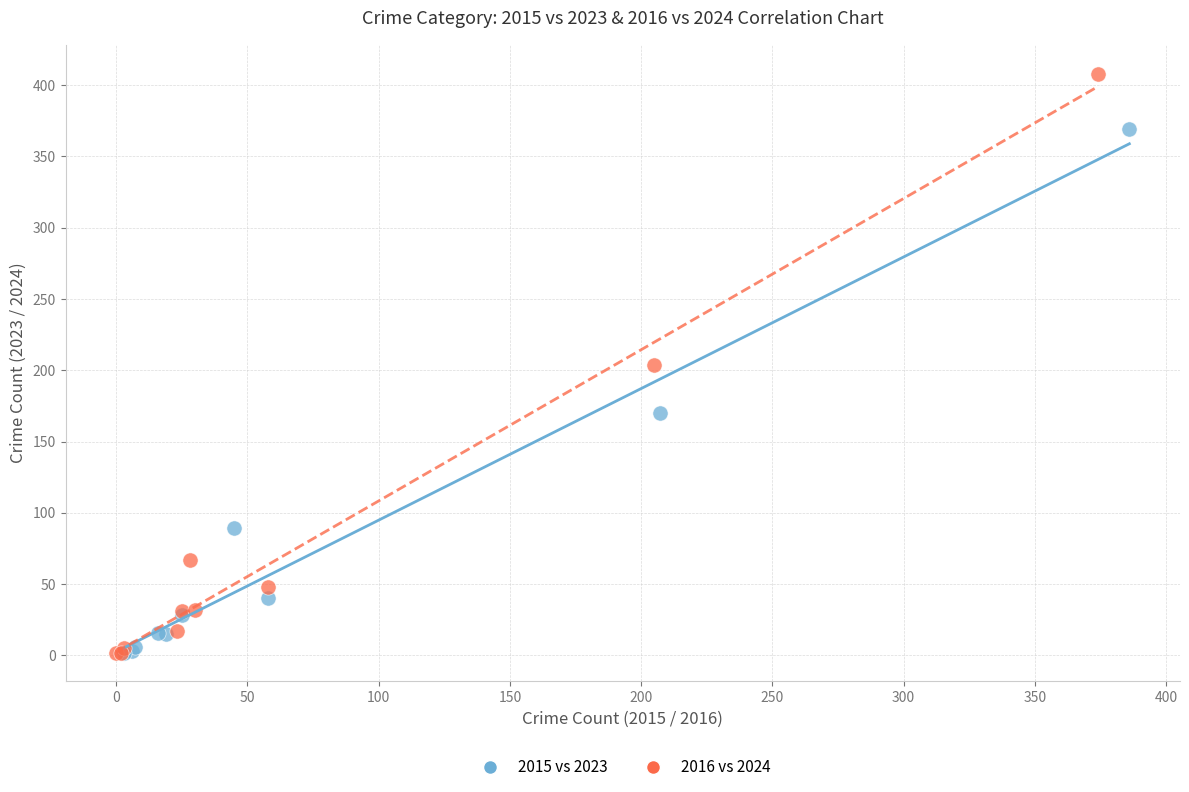

Which series contains the highest Y value?

2016 vs 2024